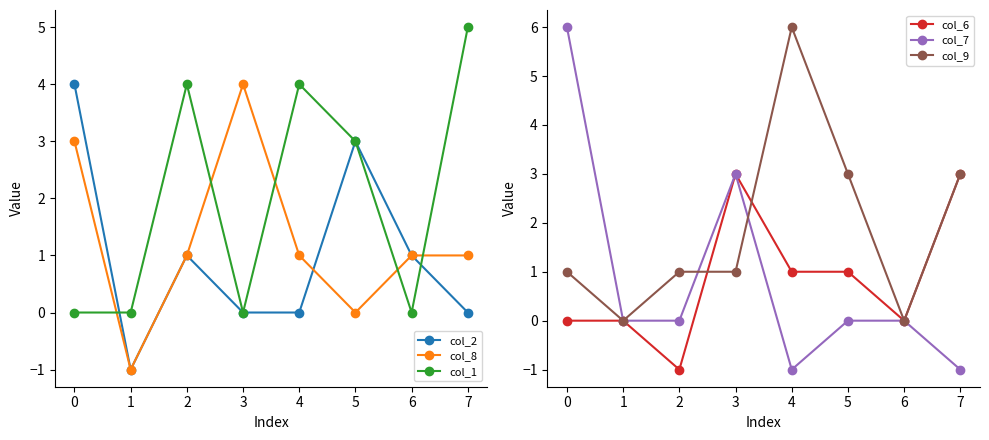

What is the value of the col_8 point at the 4th from the left?

4